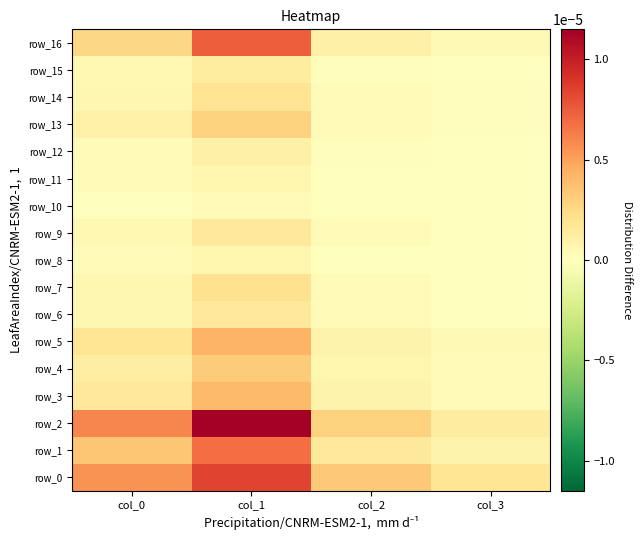

Which series has the widest spread of values?

row_2